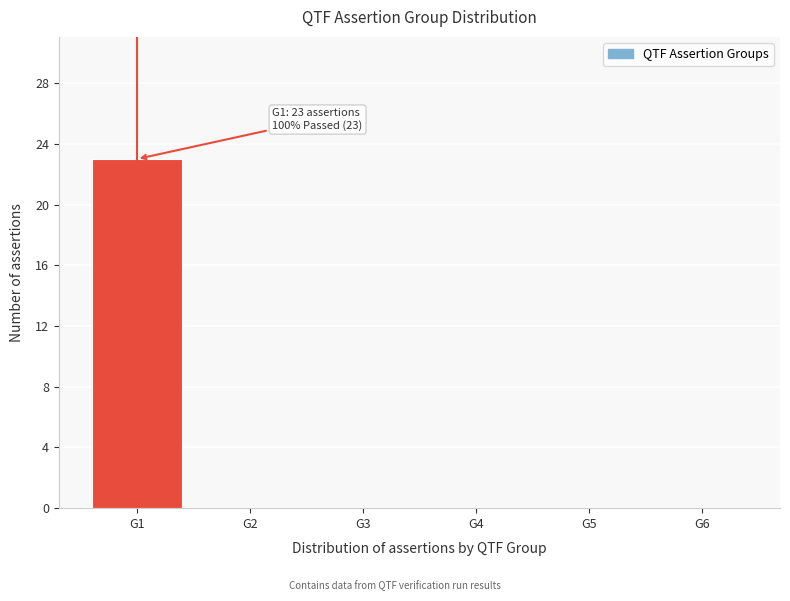

Reading left to right, transcribe all the data shown in this chart.

G1=23	G2=0	G3=0	G4=0	G5=0	G6=0